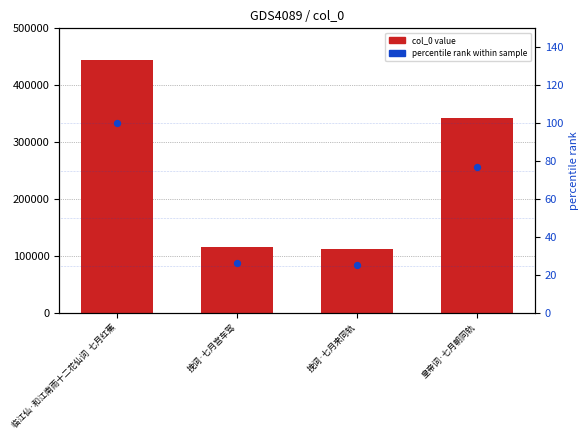

At which category is the sum across all series the highest?

临江仙·和江南雨十二花仙词  七月红蕉